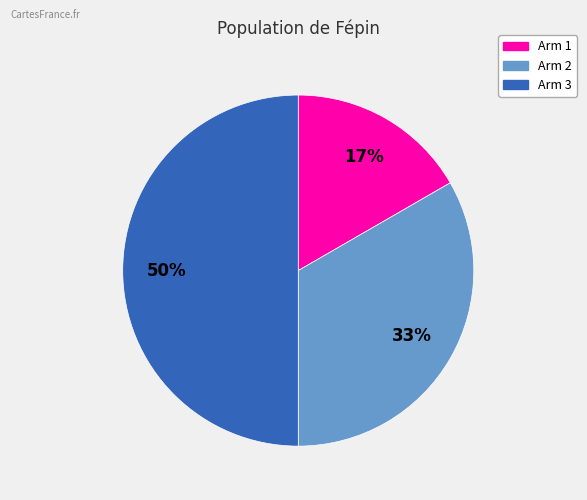

Count the number of slices in the pie.

3